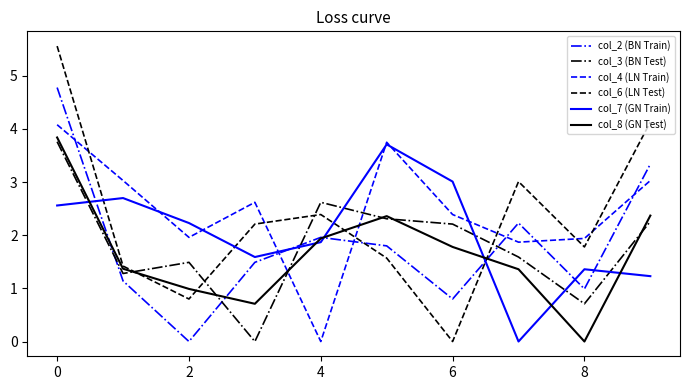

How many interior local peaks does the col_6 (LN Test) series have?

2